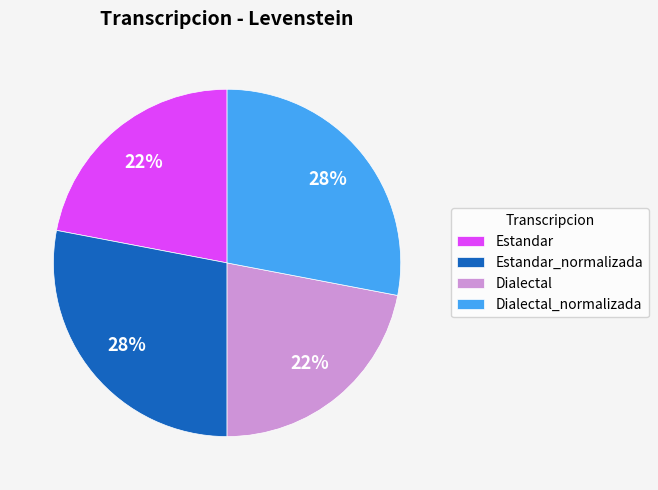

Is there a majority slice in this chart?

No